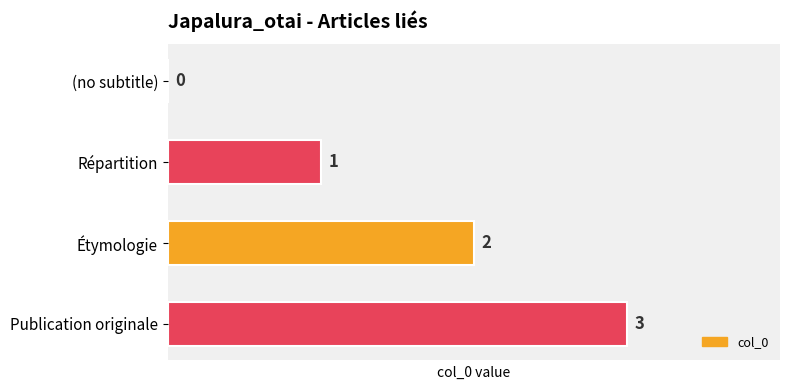

Which label corresponds to the largest value in the chart?

Publication originale